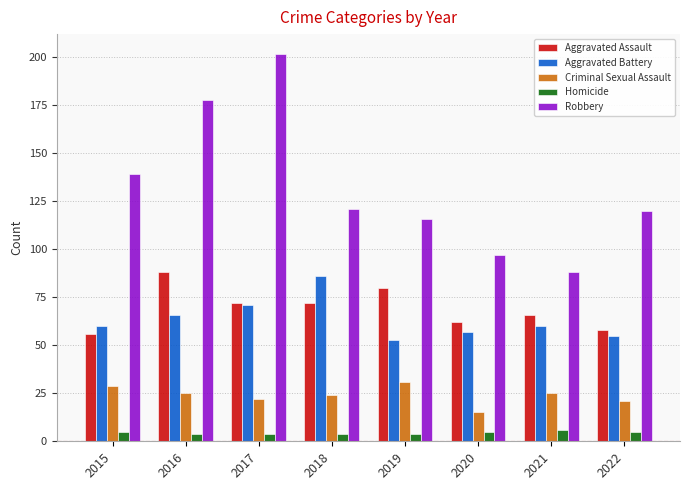

What is the sum of all Robbery values?

1061